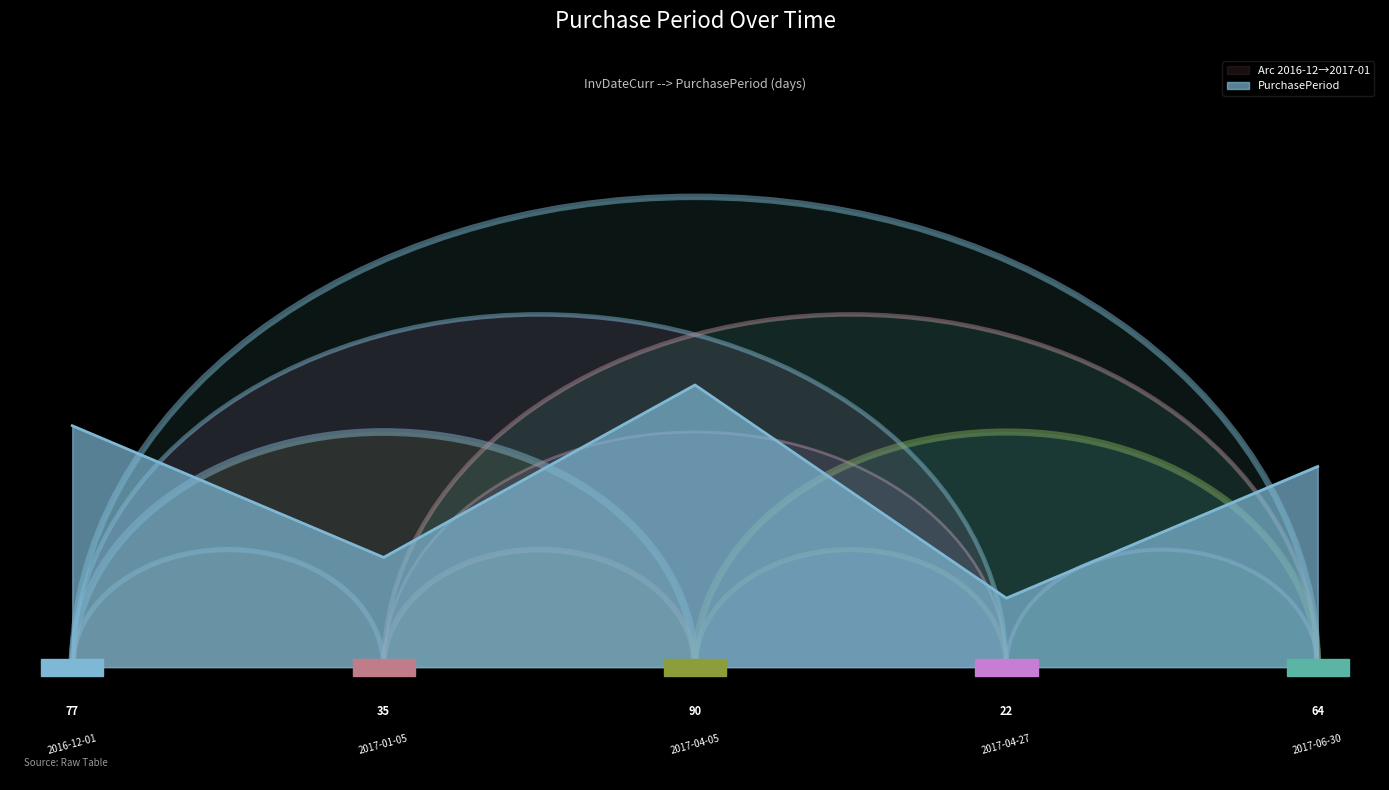

Rank the categories by value from highest to lowest.

2017-04-05, 2016-12-01, 2017-06-30, 2017-01-05, 2017-04-27